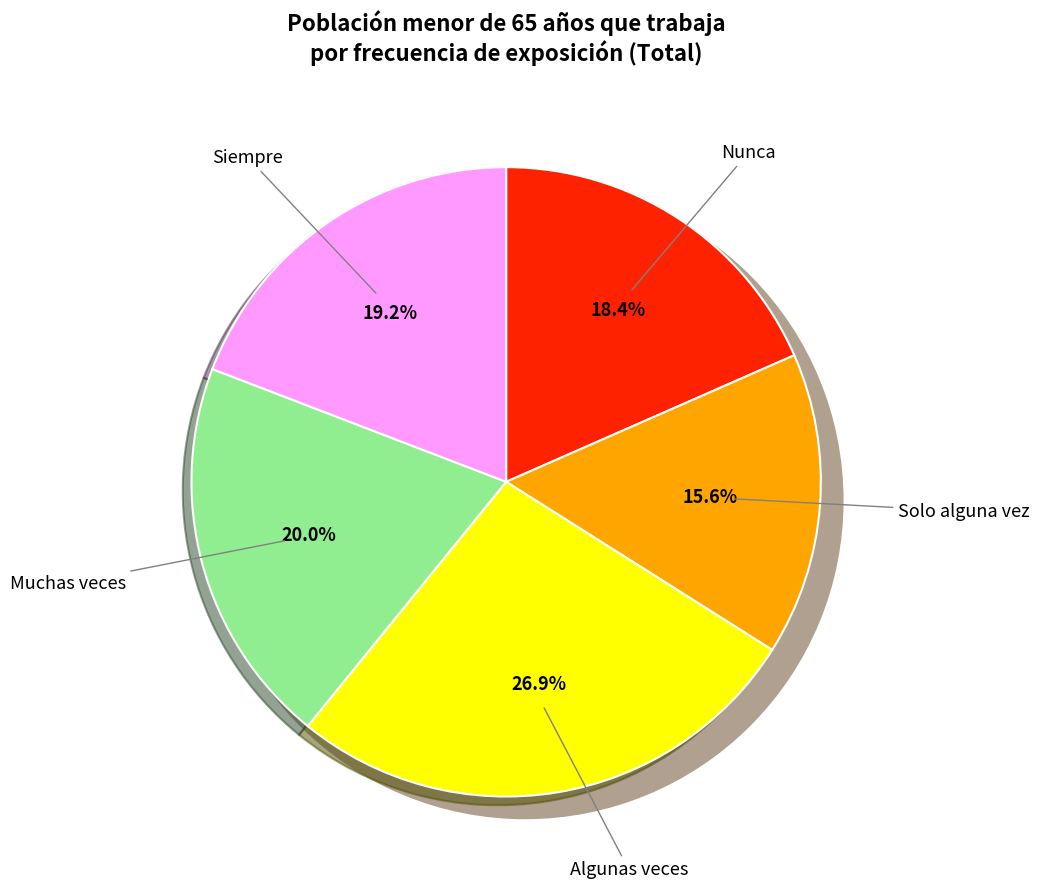

Approximately how many times larger is the value at Algunas veces compared to Siempre?

1.4